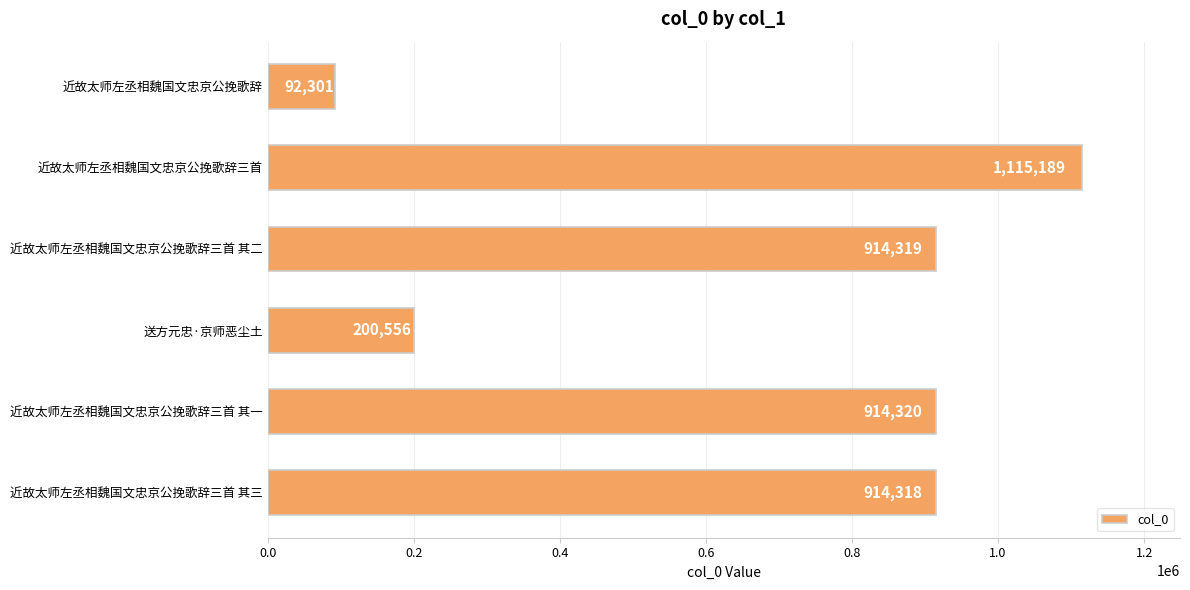

True or false: the data shows 1480848 at 近故太师左丞相魏国文忠京公挽歌辞三首.

False